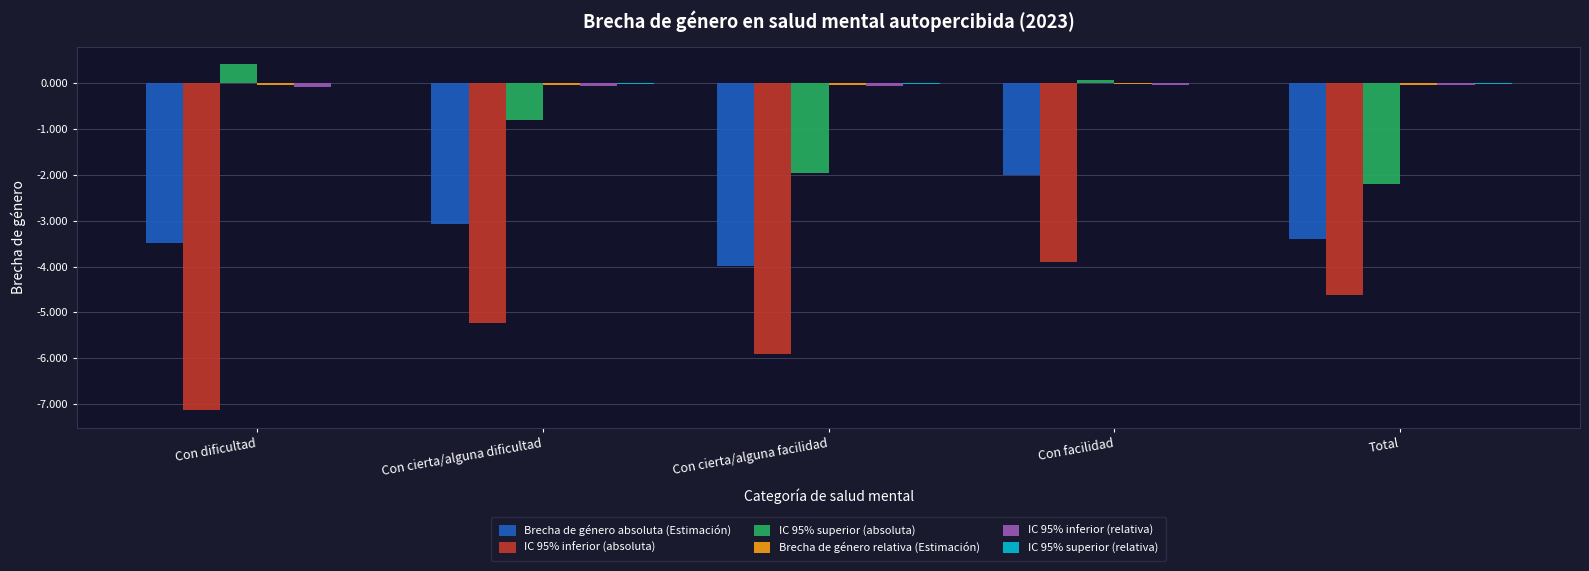

At which category does the chart reach its peak across all series?

Con dificultad